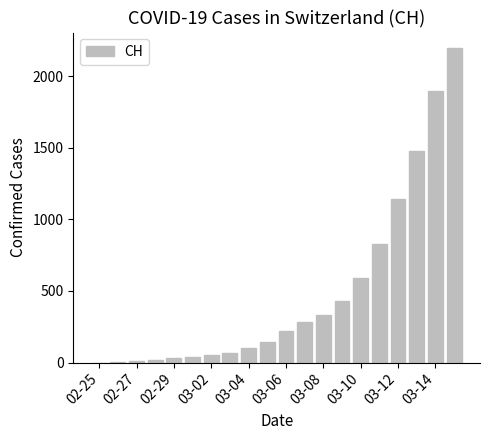

What is the greatest value displayed?

2196